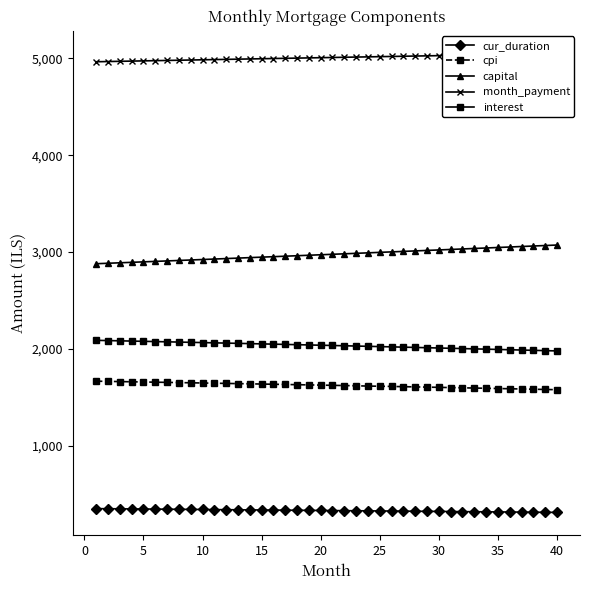

What is the maximum value for interest?

2086.8